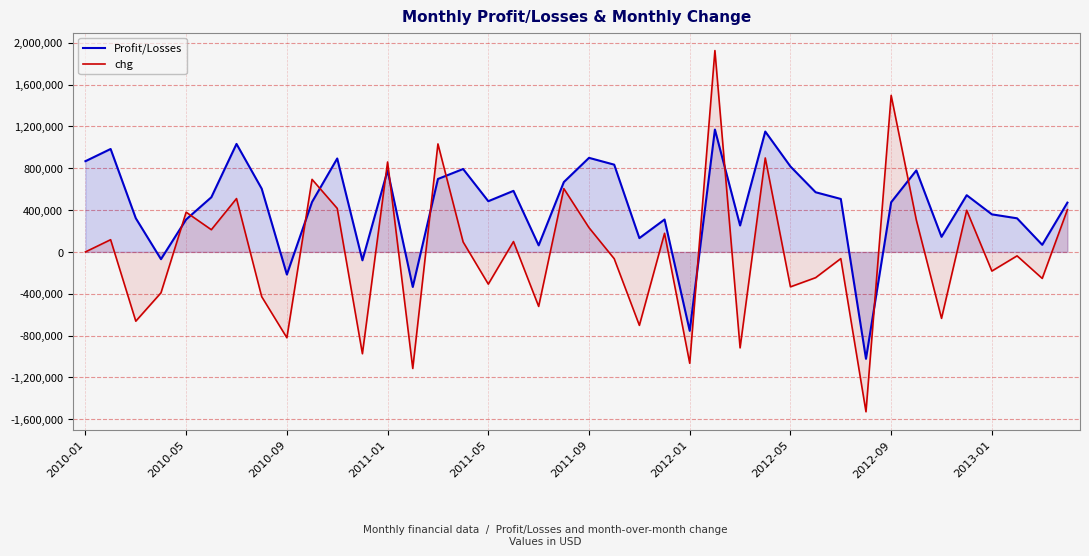

Which series has the widest spread of values?

chg